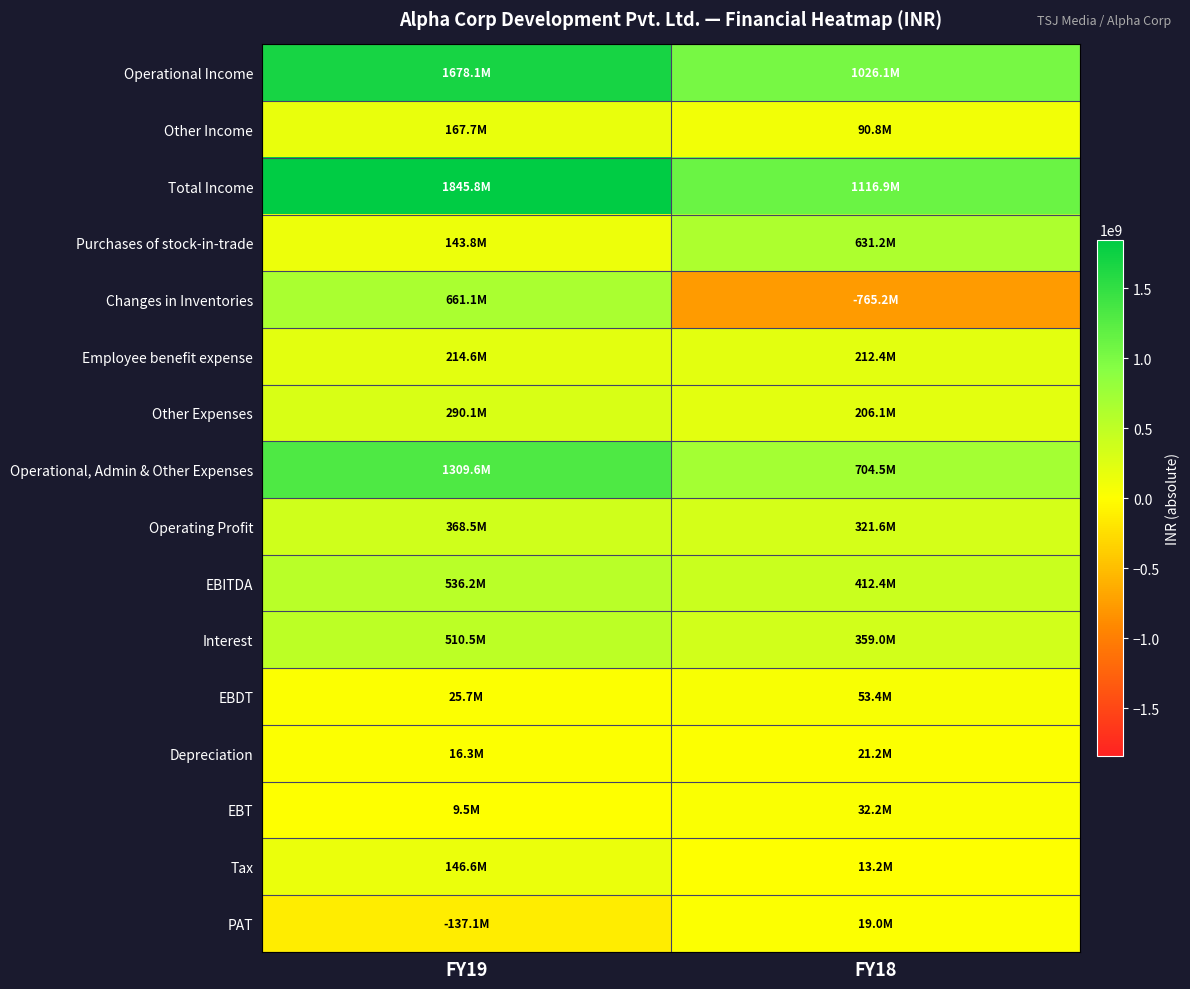

Which series has the largest total across all categories?

Total Income